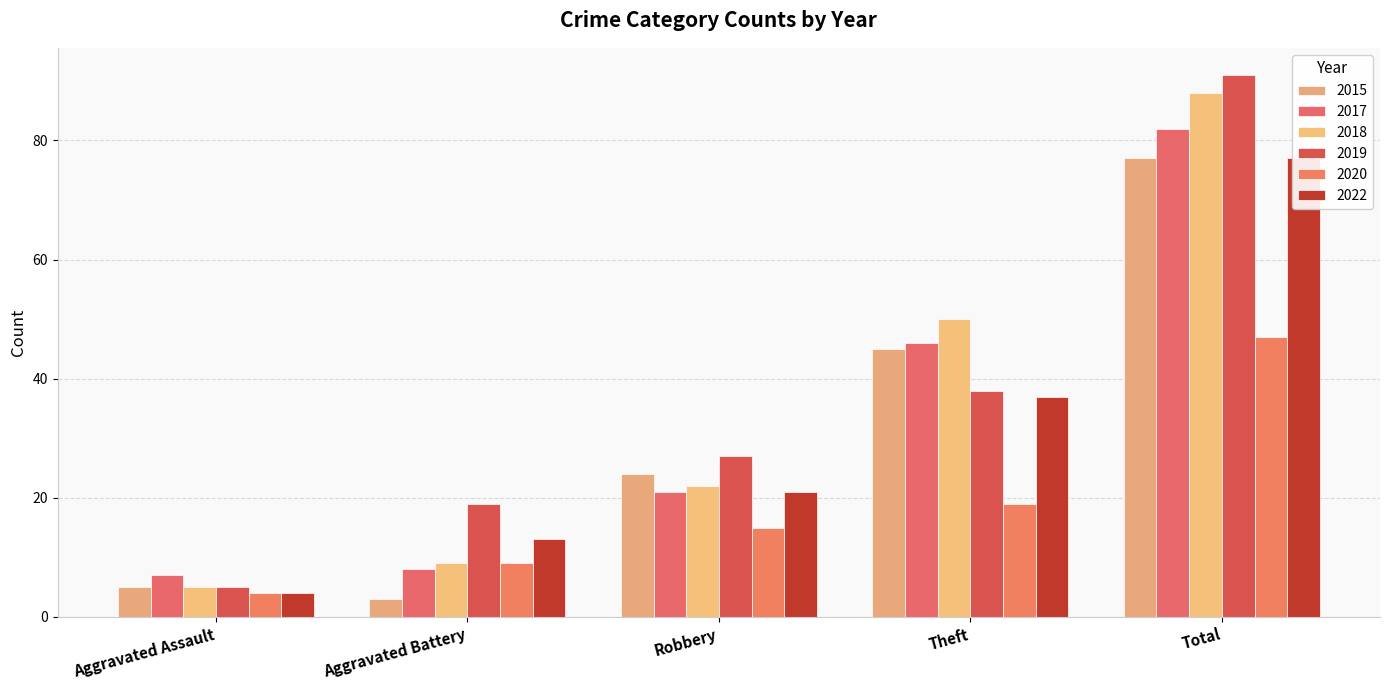

What are all the series names shown in the legend?

2015, 2017, 2018, 2019, 2020, 2022